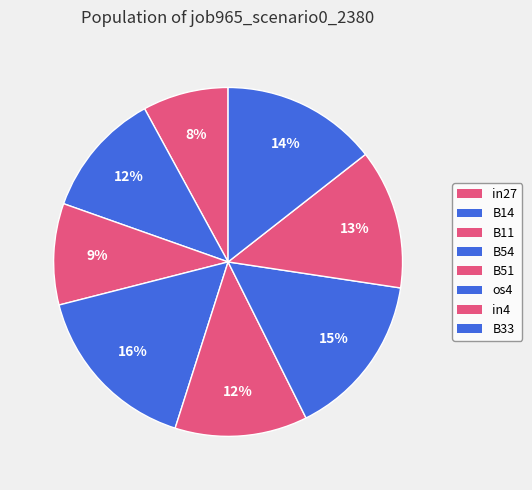

Is it true that B11 is 21% of the pie?

False